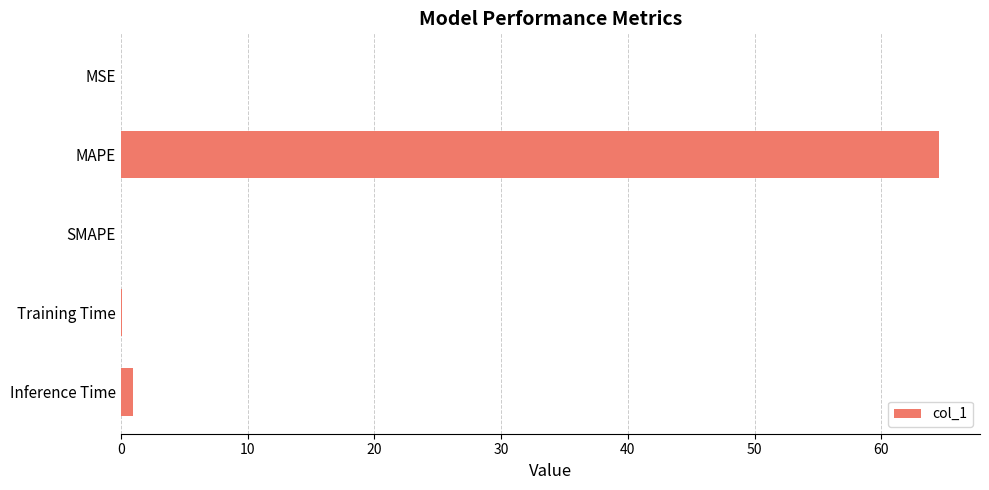

At which category does the chart reach its peak across all series?

MAPE